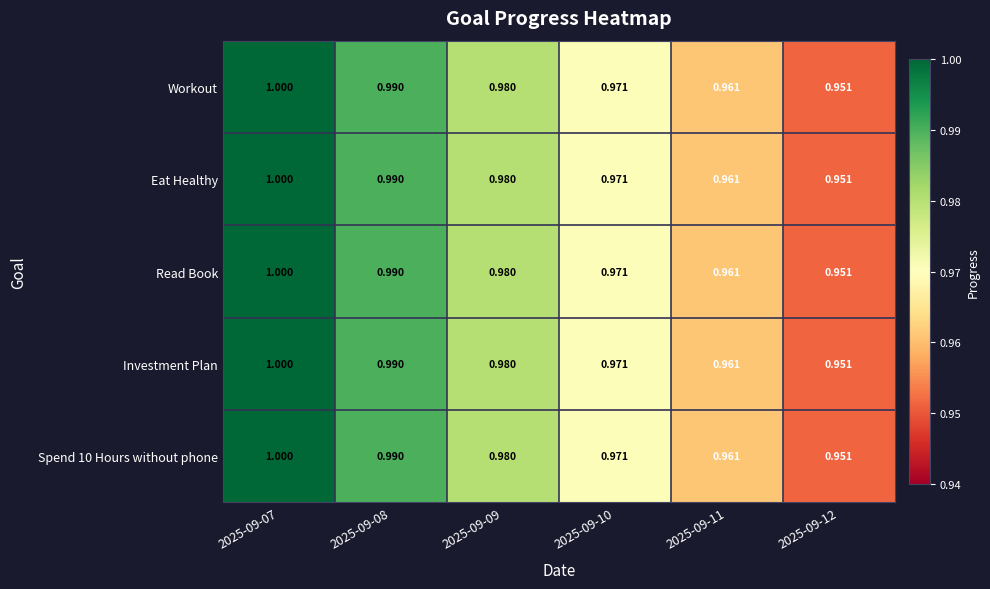

Is the value of Investment Plan at 2025-09-10 greater than the value of Read Book at 2025-09-12?

Yes